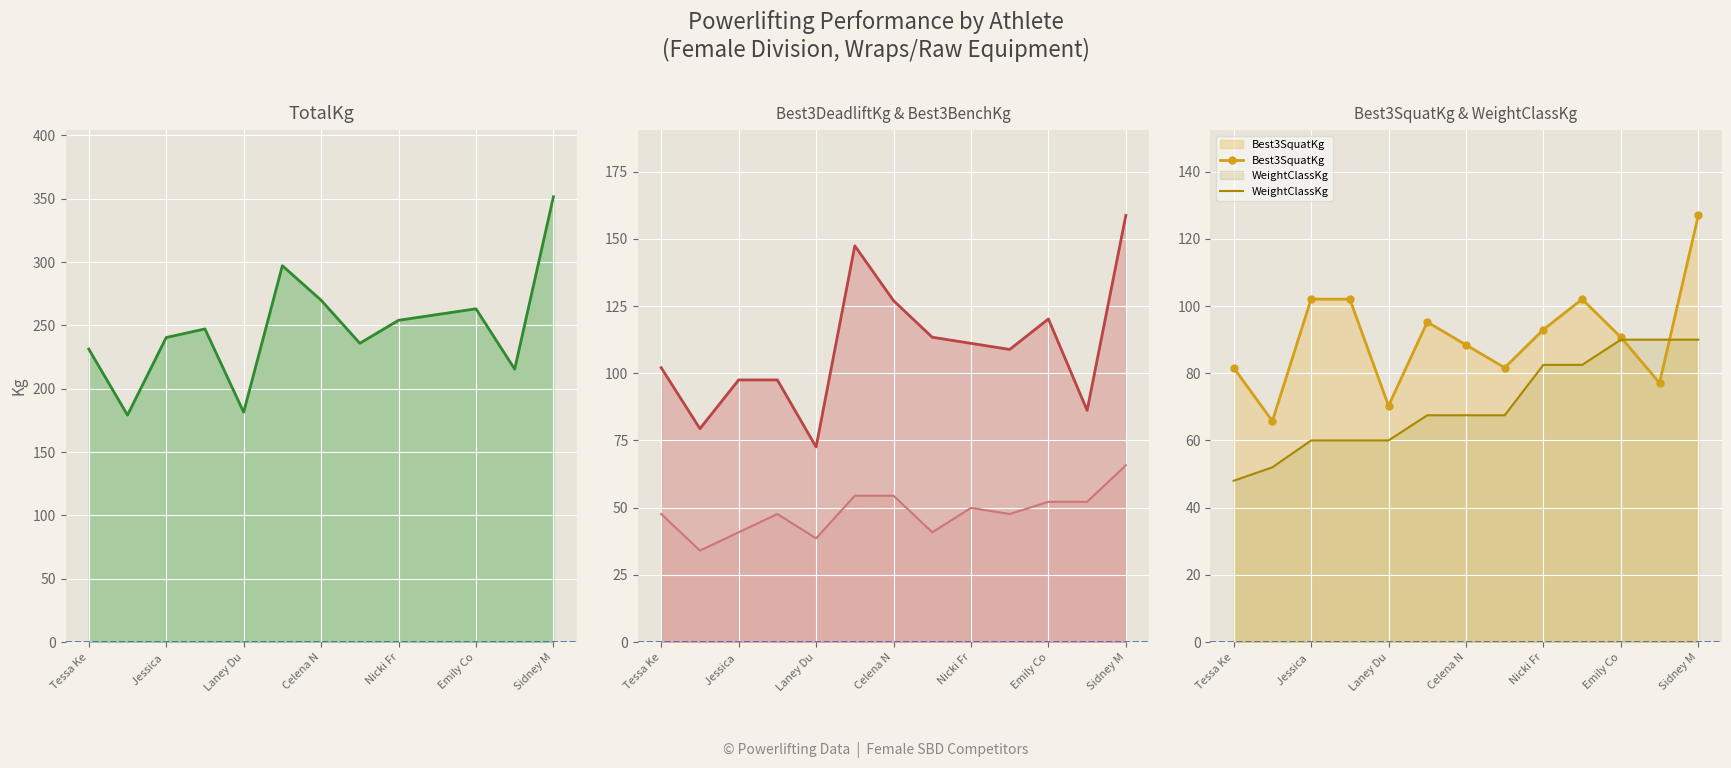

Is it true that Best3SquatKg equals 227.1 at Sidney M?

False